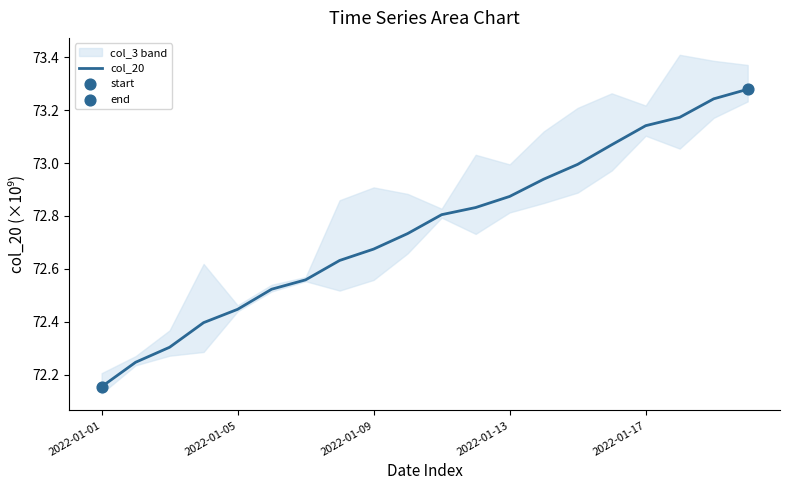

What is the change in value from 13 to 19?

+0.3